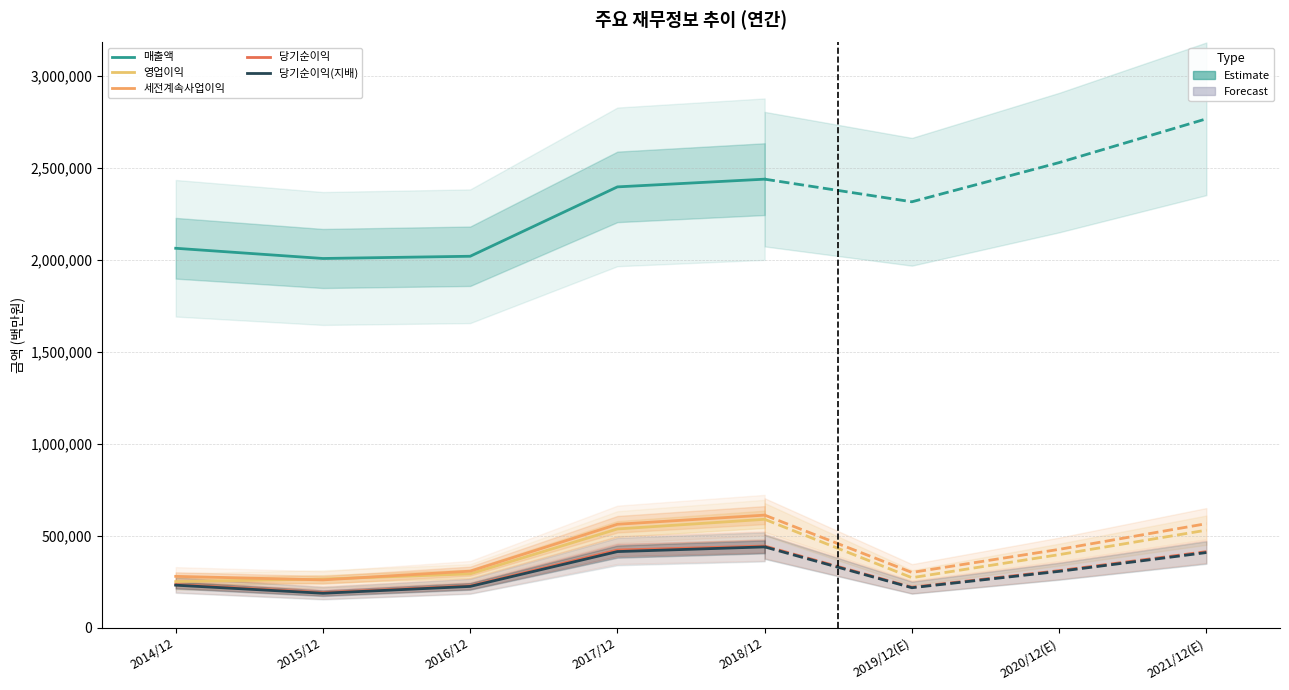

True or false: 세전계속사업이익 and 매출액 intersect in this chart.

False